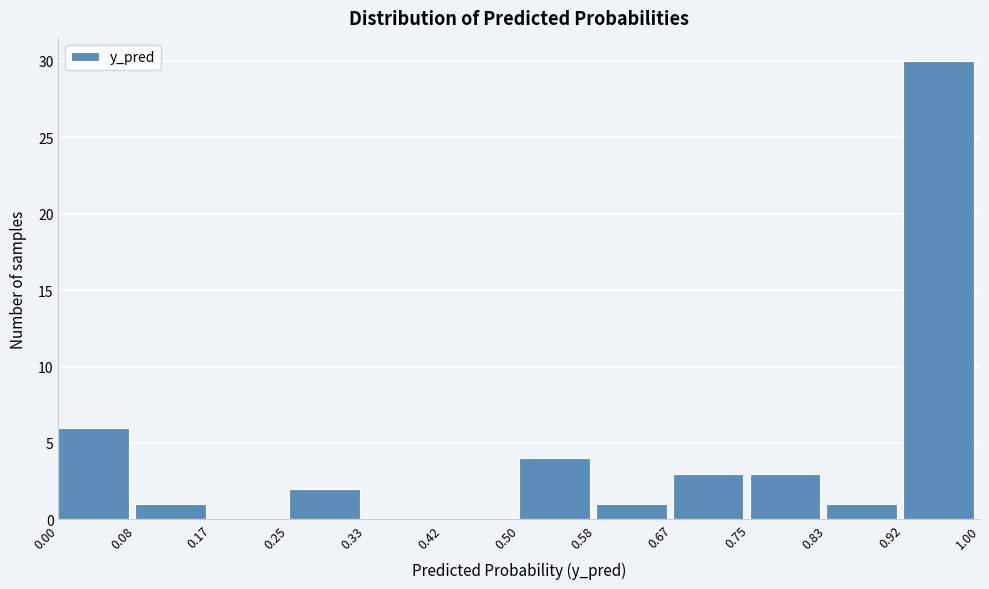

Reading left to right, transcribe this chart: for each bar, give the range it covers on the x-axis and its height. The values are not printed on the chart, so give them approximately, as read against the axis.

0.00 to 0.08: 6
0.08 to 0.17: 1
0.17 to 0.25: 0
0.25 to 0.33: 2
0.33 to 0.42: 0
0.42 to 0.50: 0
0.50 to 0.58: 4
0.58 to 0.67: 1
0.67 to 0.75: 3
0.75 to 0.83: 3
0.83 to 0.92: 1
0.92 to 1.00: 30